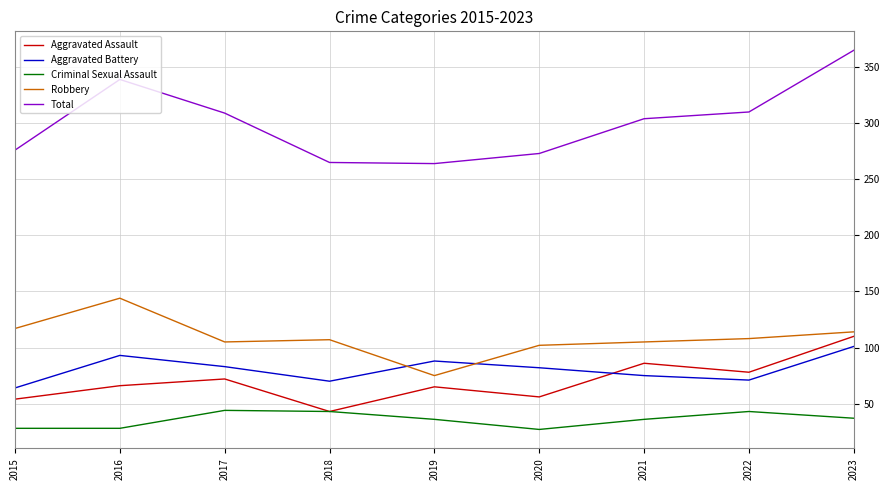

What is the average value of the Aggravated Assault series?

70